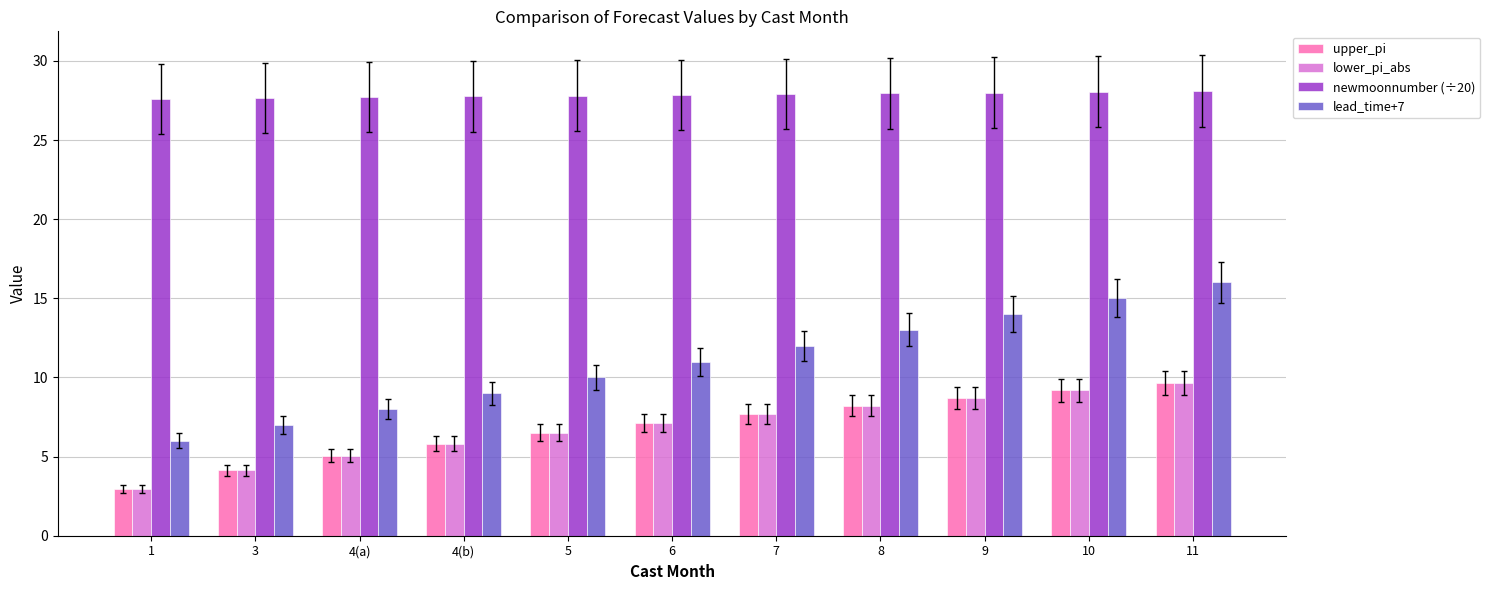

What is the difference between the highest and lowest values at 5?

21.3